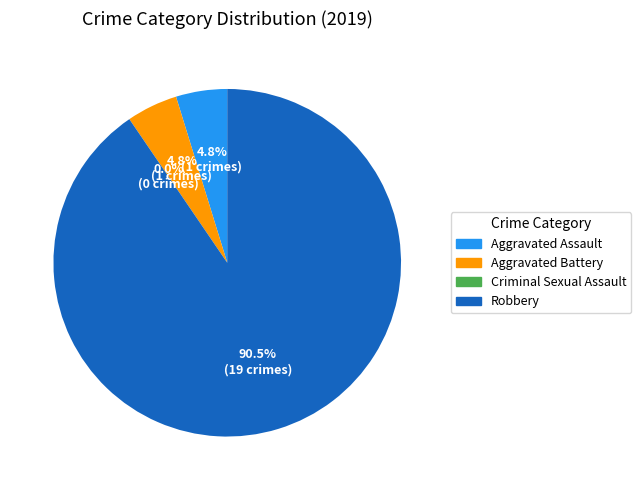

To the nearest percent, what is the difference between the Robbery and Aggravated Assault slice percentages?

86%